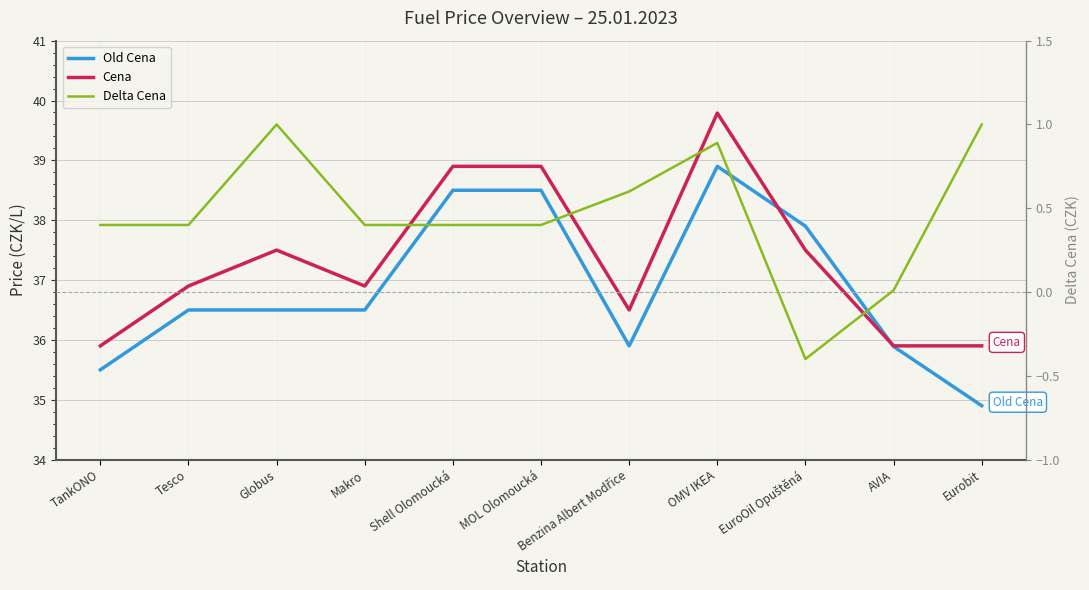

What is the difference between the highest and lowest values at Tesco?

36.5